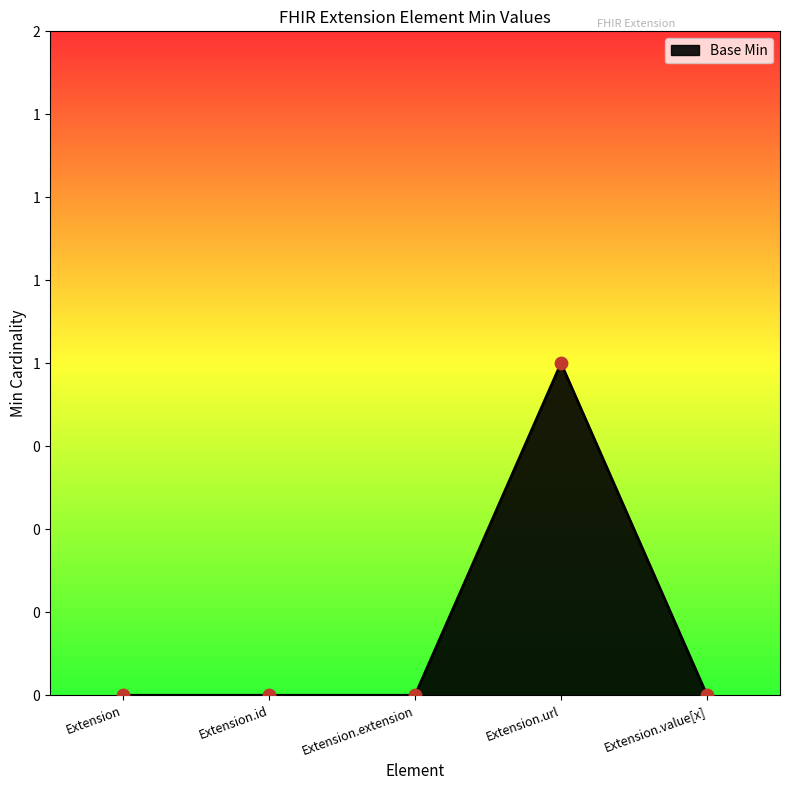

Between Extension.url and Extension, which is larger?

Extension.url